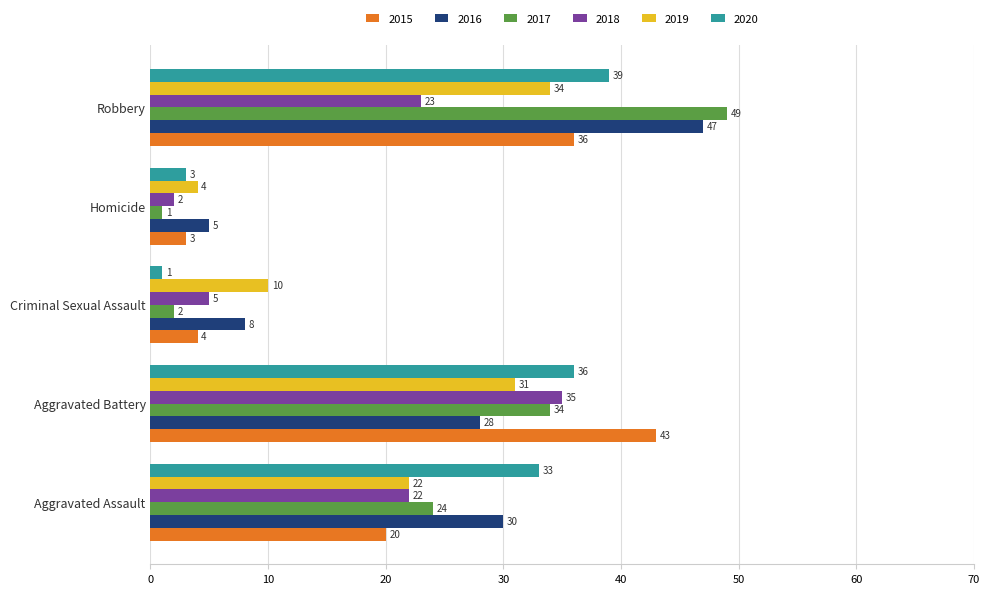

True or false: 2016 has a value of 30 at Aggravated Assault.

True